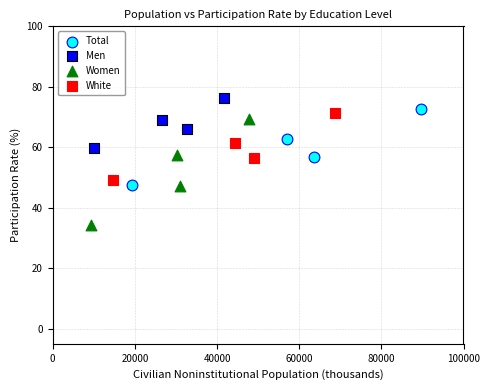

Which series reaches the maximum Y coordinate?

Men